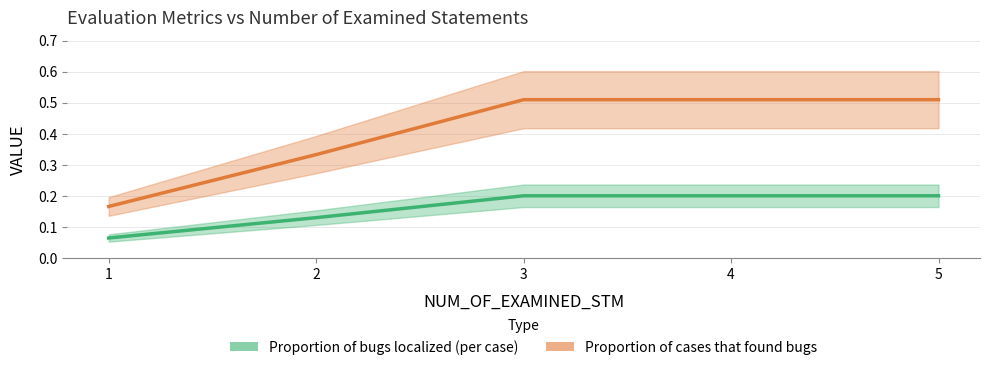

What is the value of the Proportion of bugs localized (per case) point at the 5th from the left?

0.2